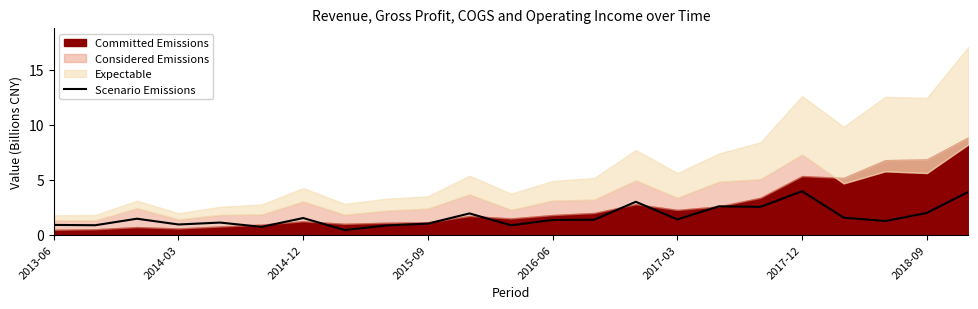

What is the highest value of the Scenario Emissions series?

3.9